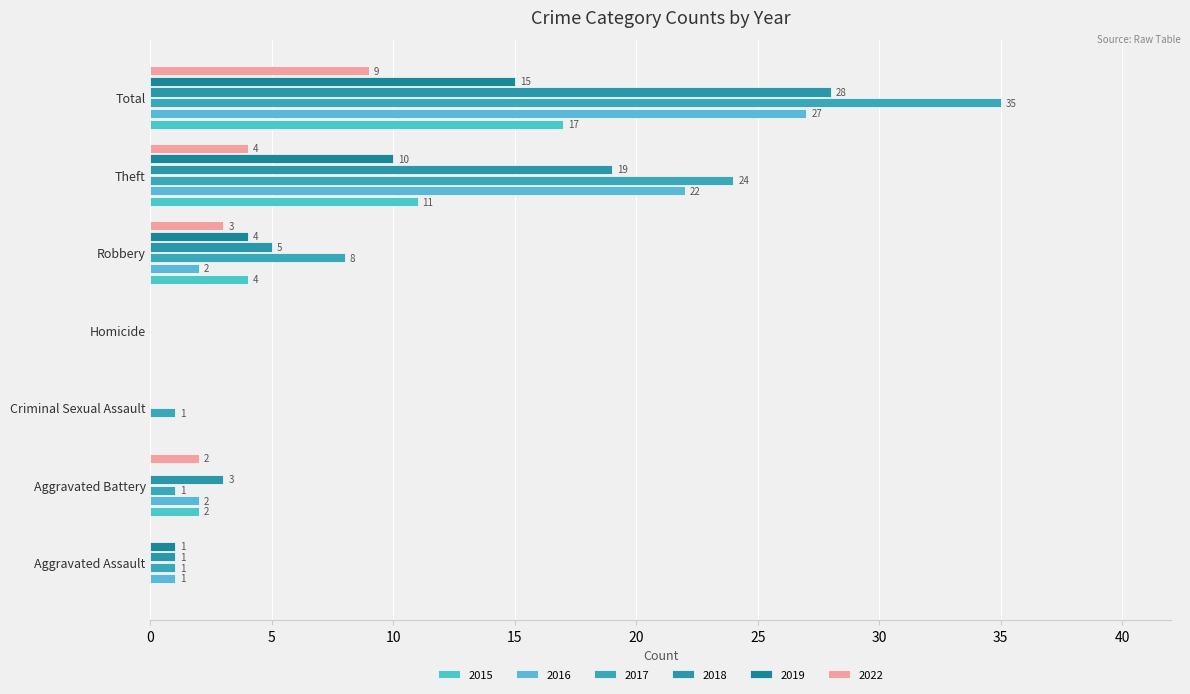

What is the sum of all 2016 values?

54